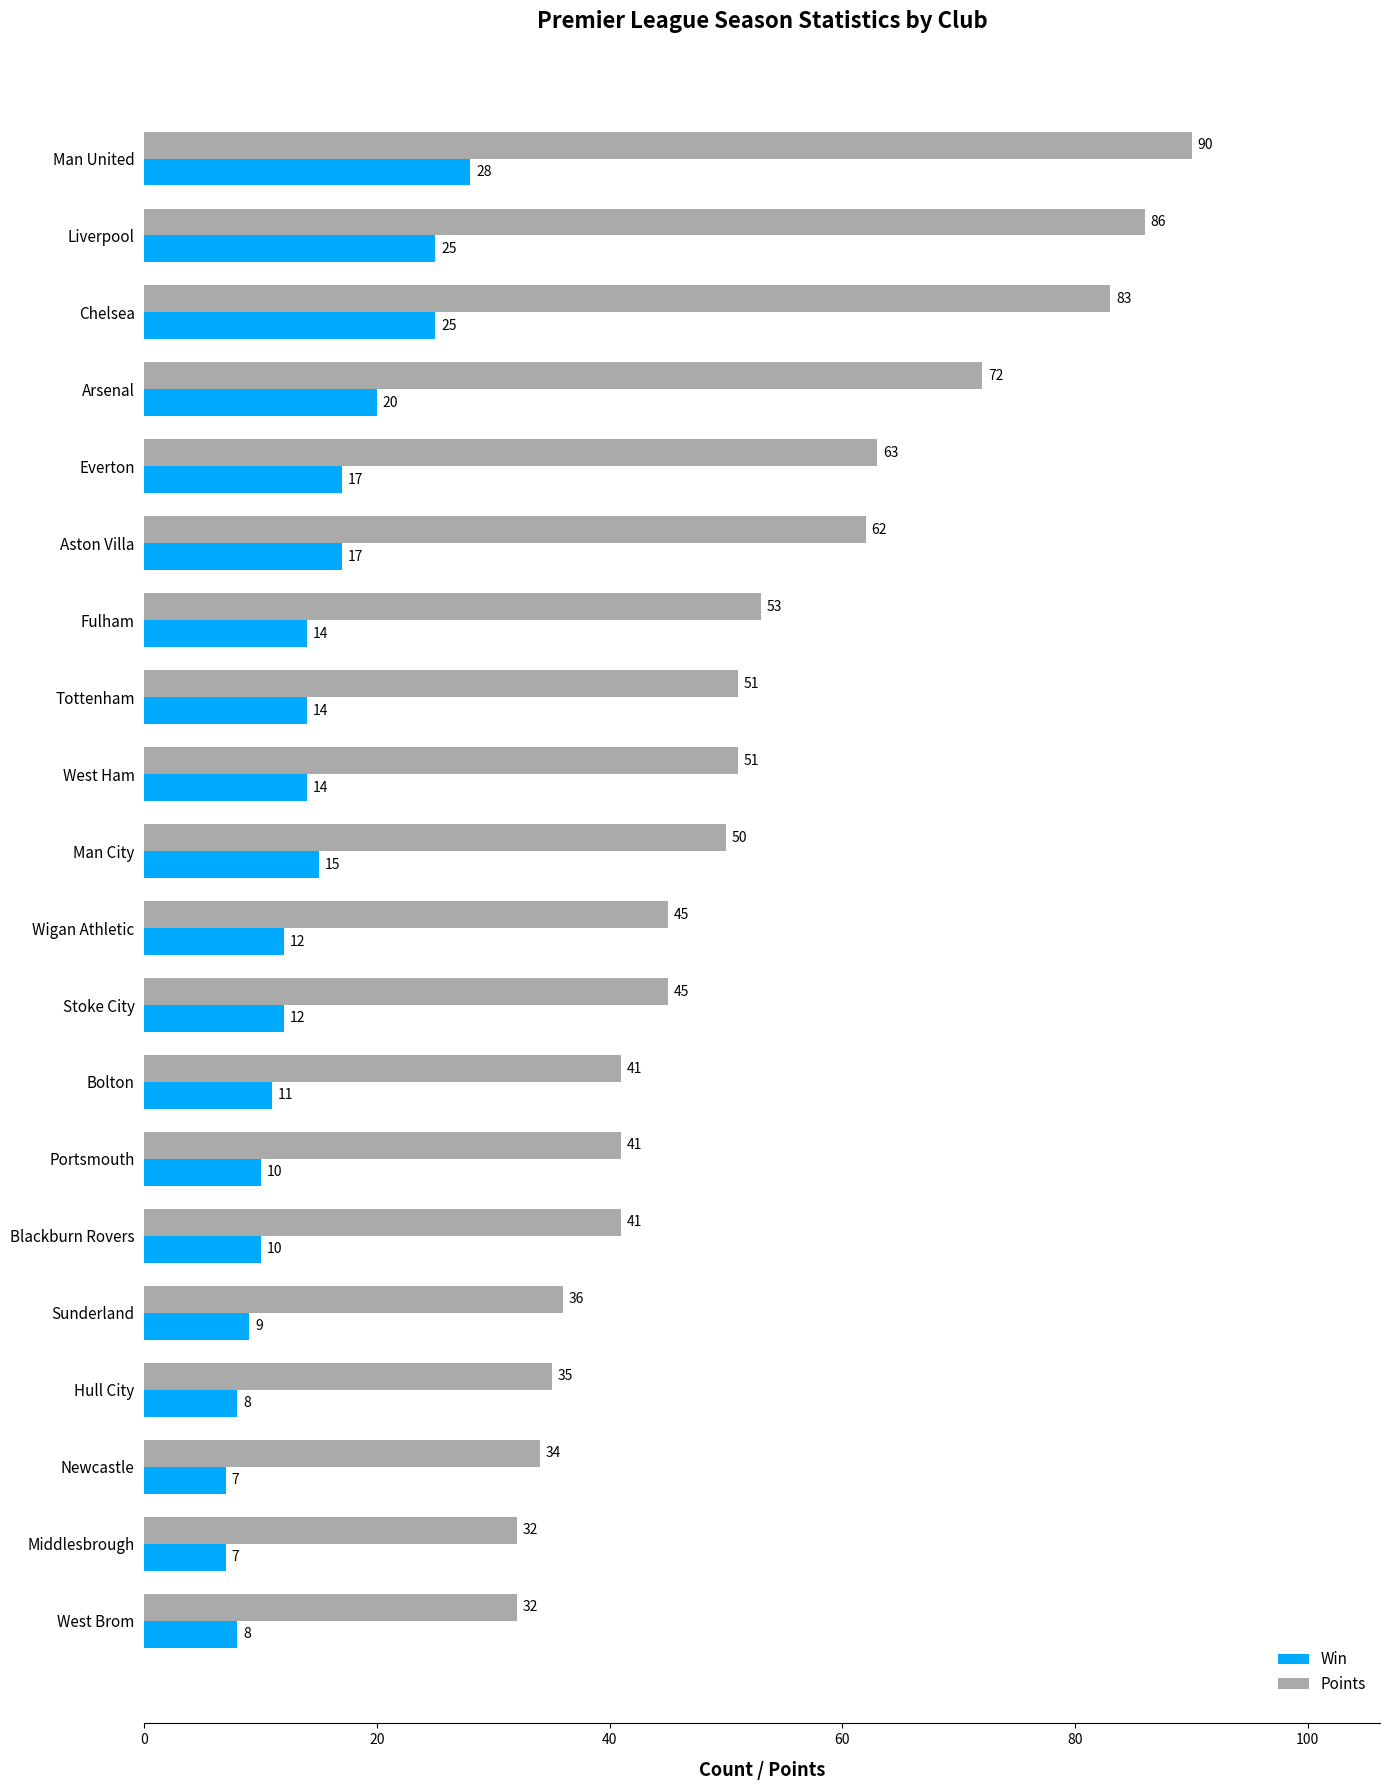

Which label corresponds to the largest value in the chart?

Man United